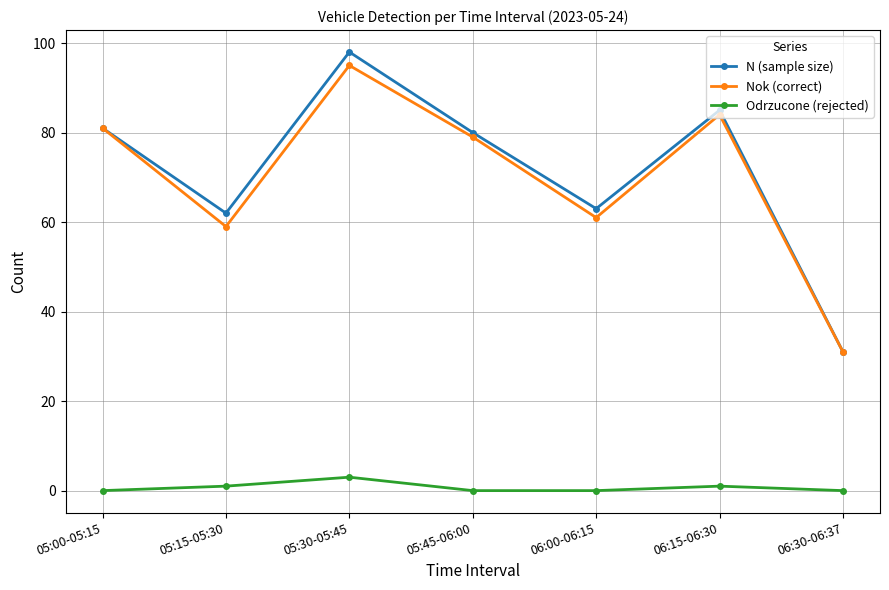

Does the chart have visible grid lines?

Yes